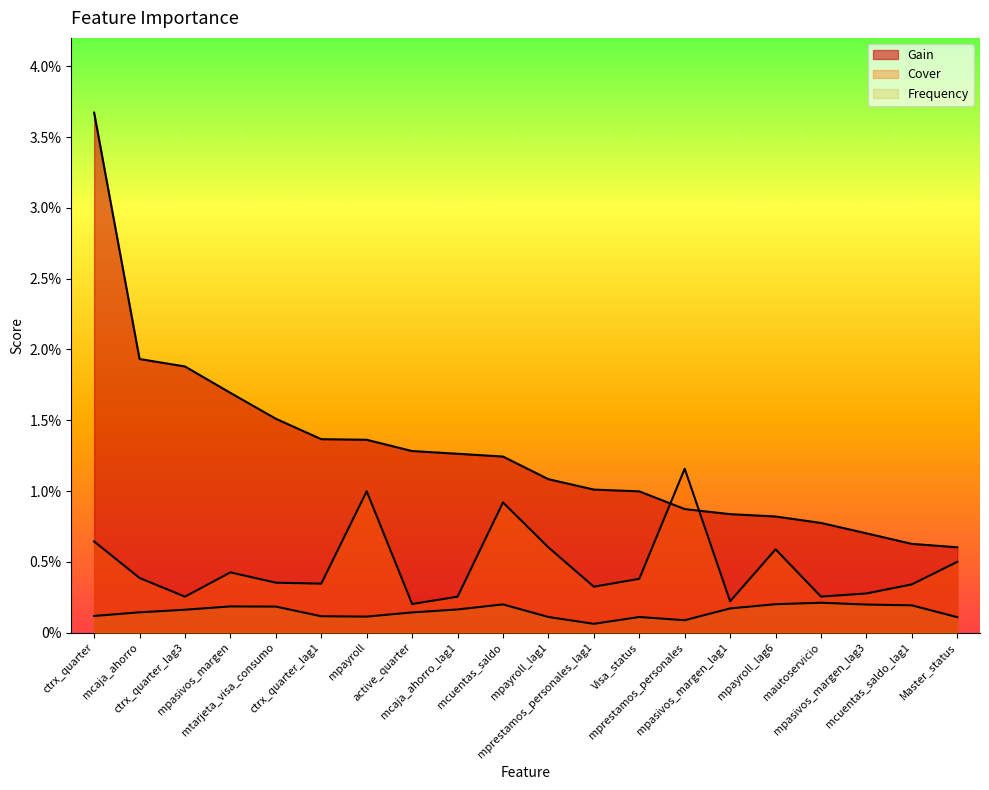

Which series has the largest range (max minus min)?

Gain